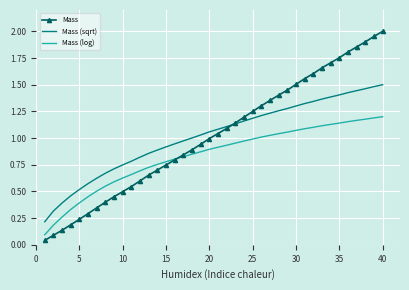

Which series has the widest spread of values?

Mass